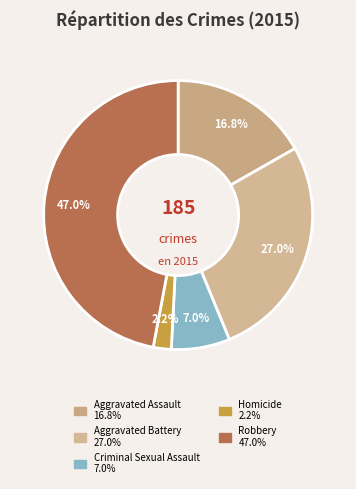

The Robbery slice represents 47% of the pie. True or false?

True